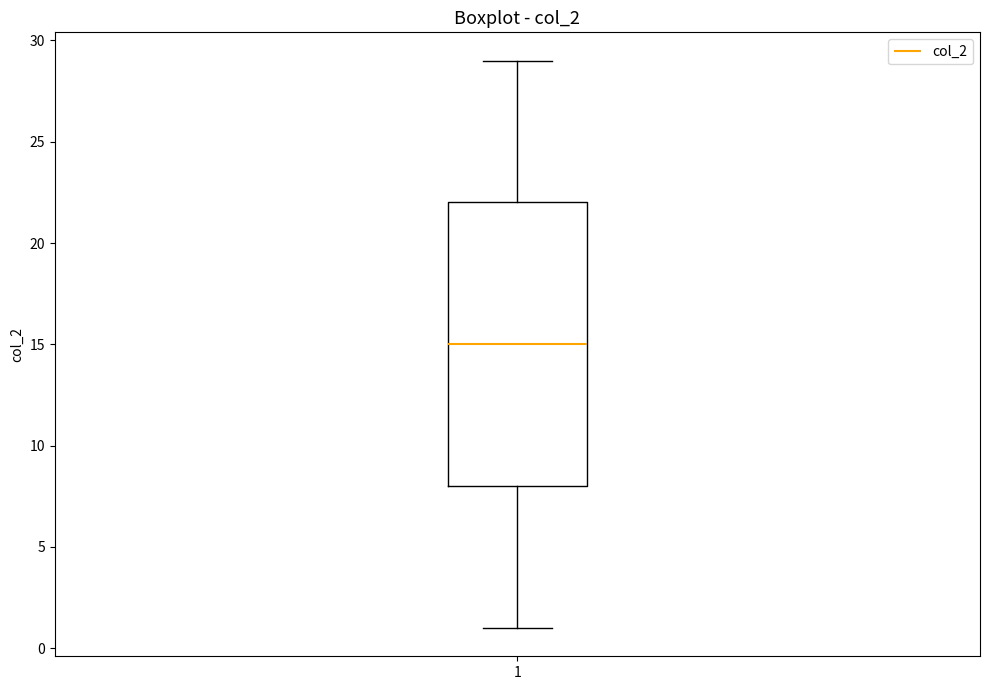

Where does the upper whisker of the box at x = 1 end on the y-axis? The values are not printed on the chart, so give them approximately, as read against the axis.

29